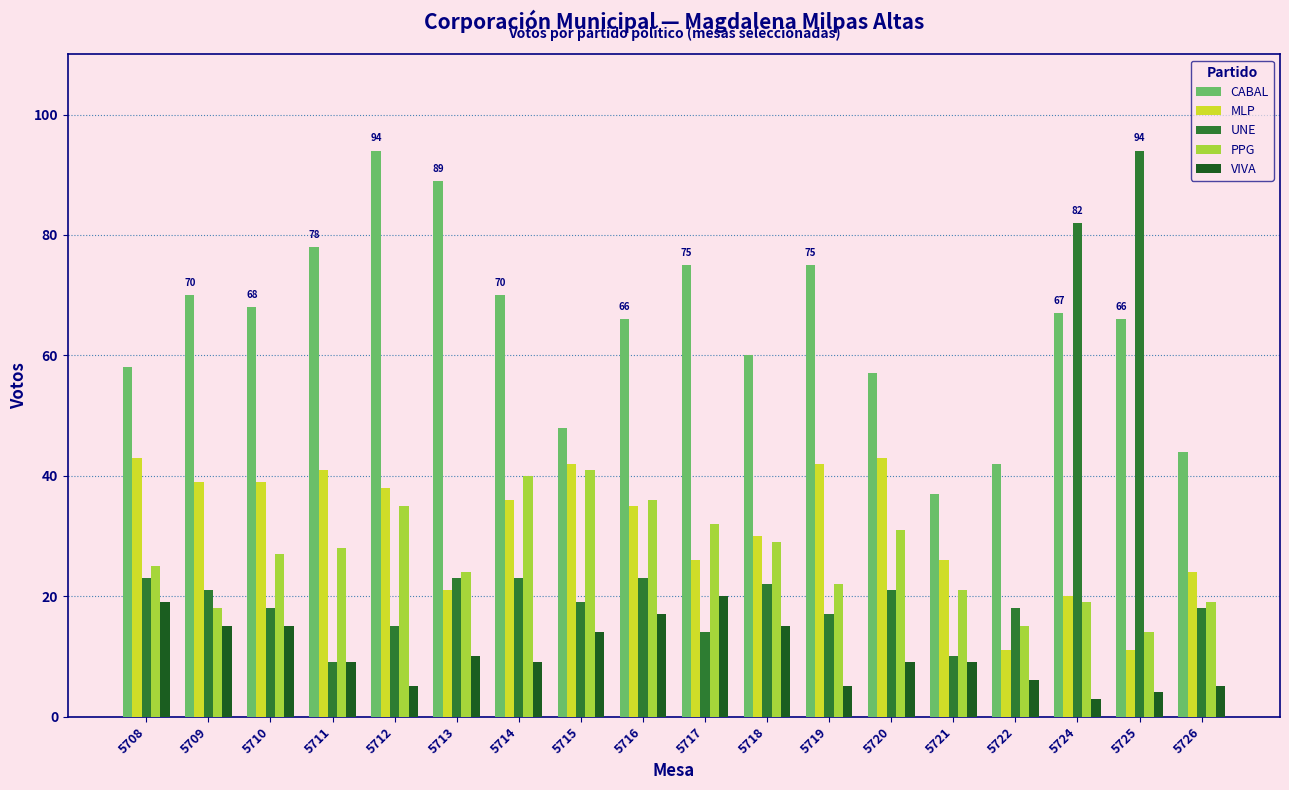

Reading left to right, list all the values displayed in this chart.

CABAL: 58	70	68	78	94	89	70	48	66	75	60	75	57	37	42	67	66	44
MLP: 43	39	39	41	38	21	36	42	35	26	30	42	43	26	11	20	11	24
UNE: 23	21	18	9	15	23	23	19	23	14	22	17	21	10	18	82	94	18
PPG: 25	18	27	28	35	24	40	41	36	32	29	22	31	21	15	19	14	19
VIVA: 19	15	15	9	5	10	9	14	17	20	15	5	9	9	6	3	4	5